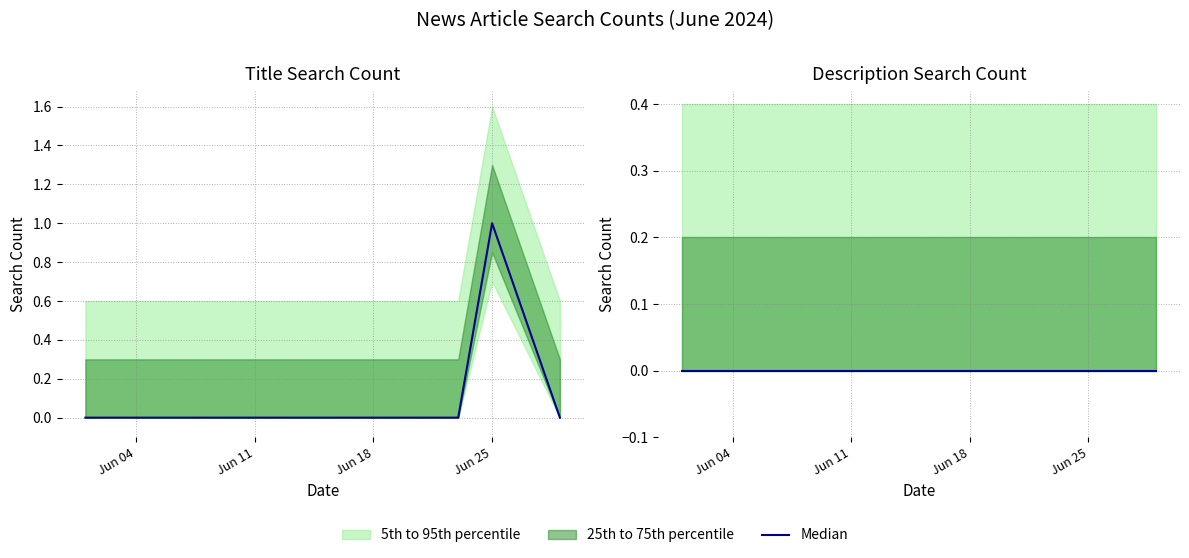

List the labels in order of value, smallest first.

2024-06-01, 2024-06-04, 2024-06-10, 2024-06-14, 2024-06-15, 2024-06-16, 2024-06-19, 2024-06-23, 2024-06-29, 2024-06-25, 2024-06-25